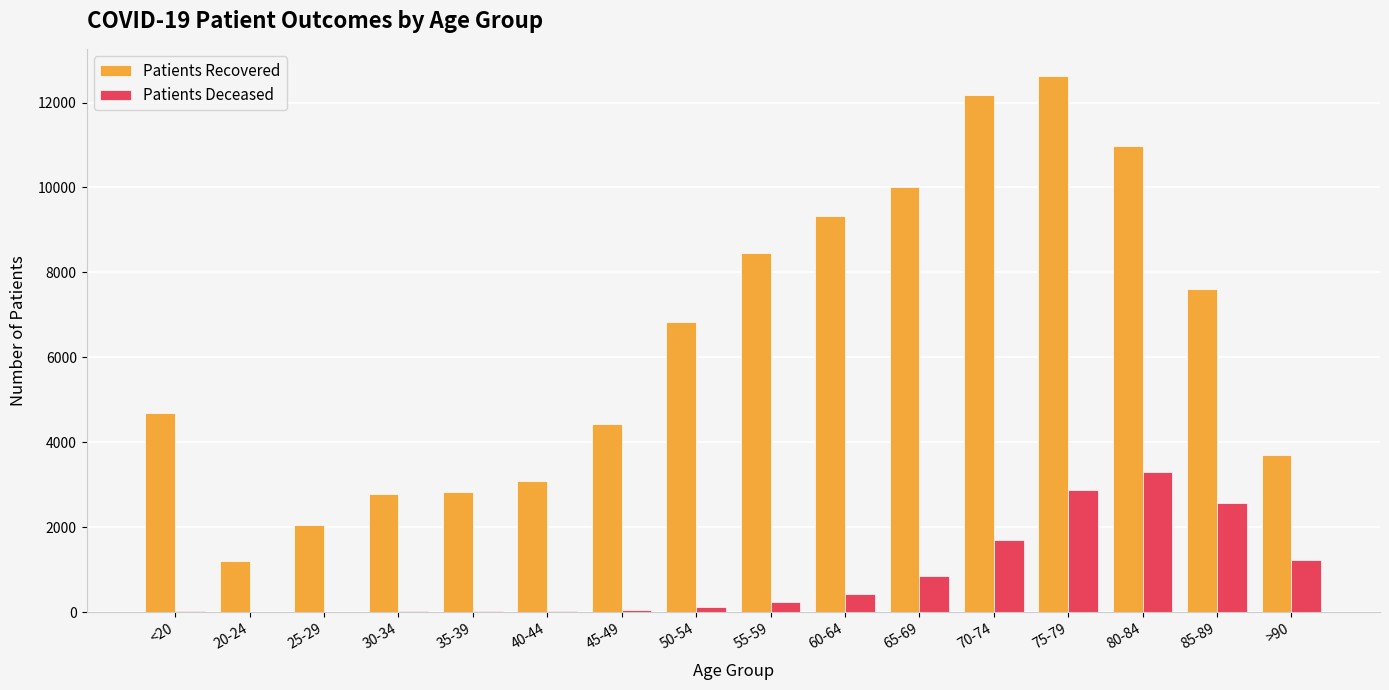

Which category has the highest value across all series?

75-79